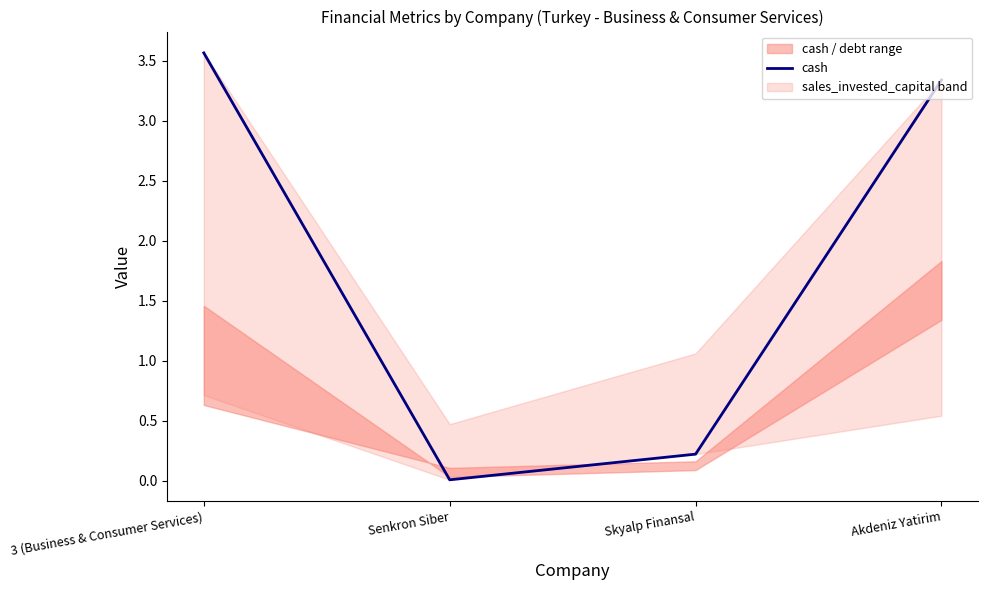

Reading left to right, transcribe all the data shown in this chart.

3 (Business & Consumer Services)=3.6	Senkron Siber=0.0	Skyalp Finansal=0.2	Akdeniz Yatirim=3.3